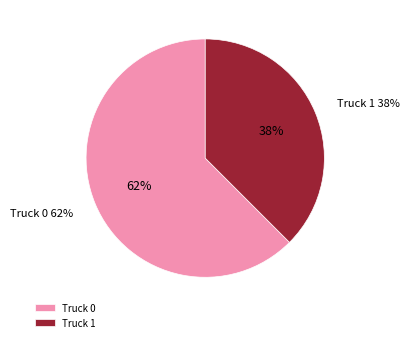

Which slice is the smallest?

Truck 1